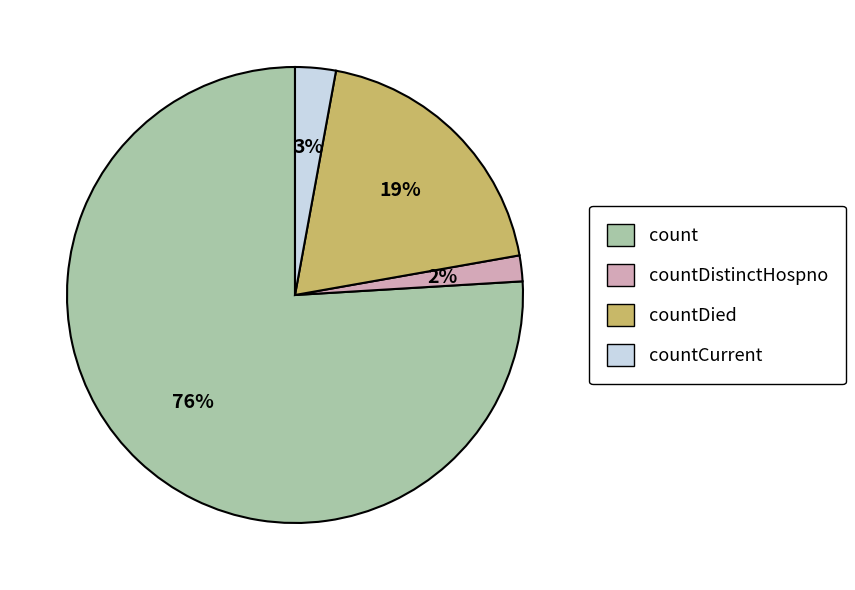

To the nearest percent, what is the difference between the largest and smallest slice percentages?

74%